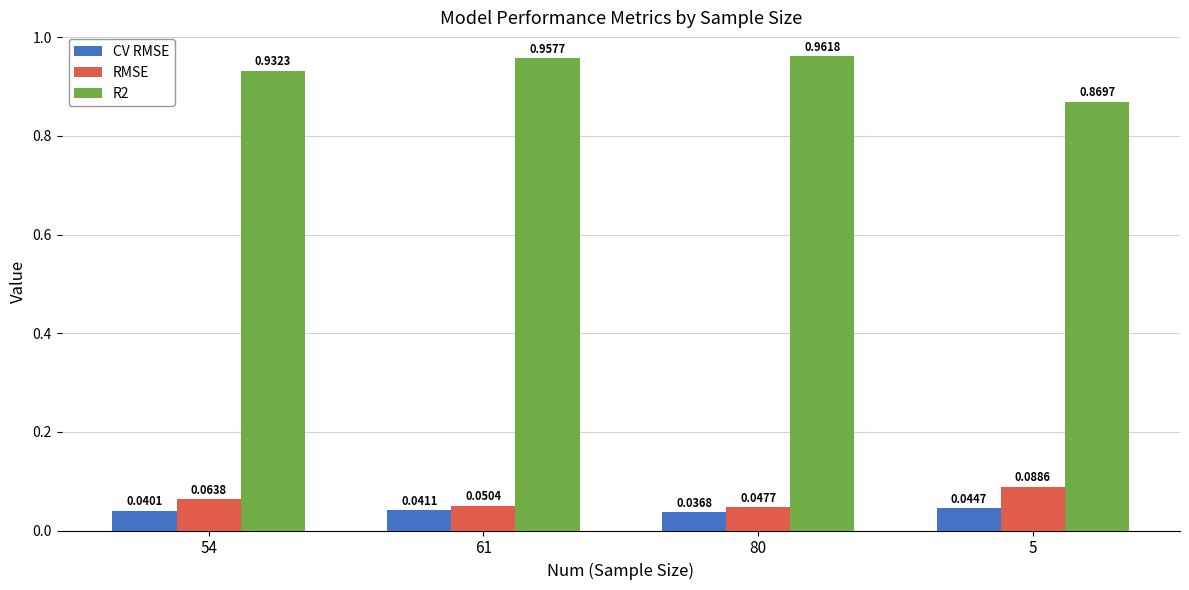

Is the value of RMSE at 80 greater than the value of CV RMSE at 80?

Yes